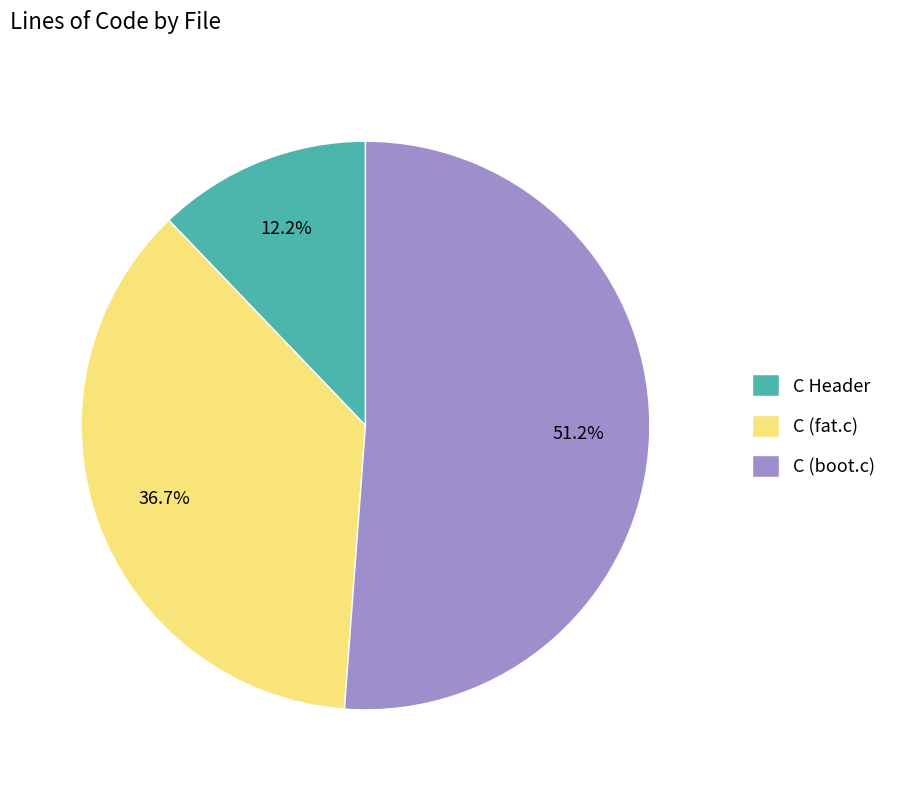

To the nearest percent, what portion does C Header represent?

12%